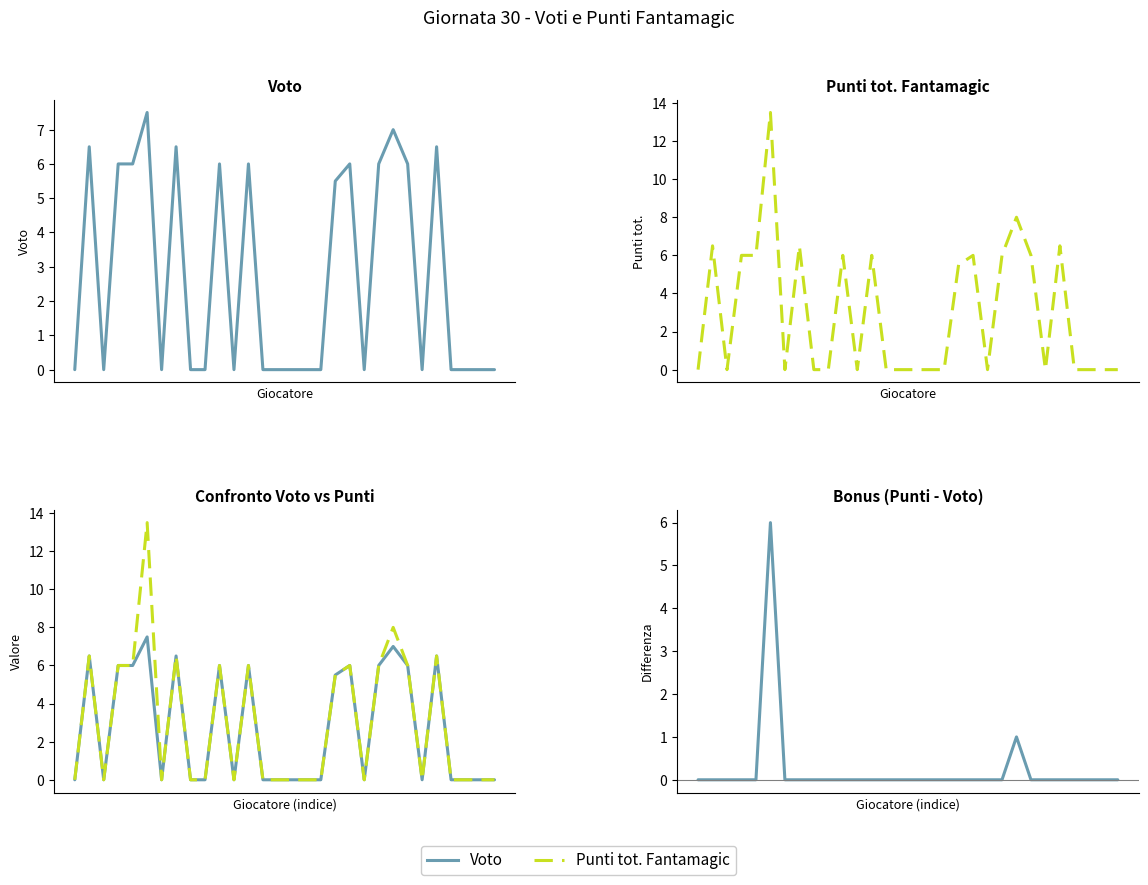

Which series has the widest spread of values?

Punti tot. Fantamagic